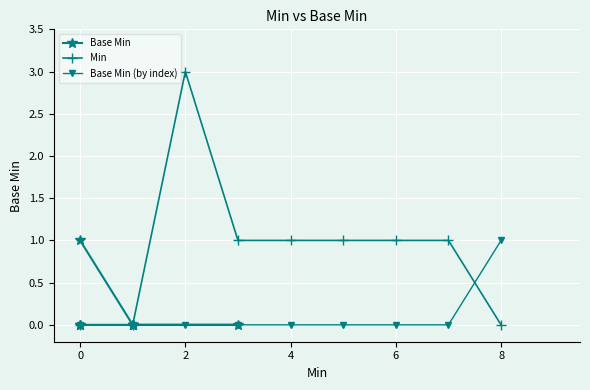

Which series changed the most between 0 and 4?

Min